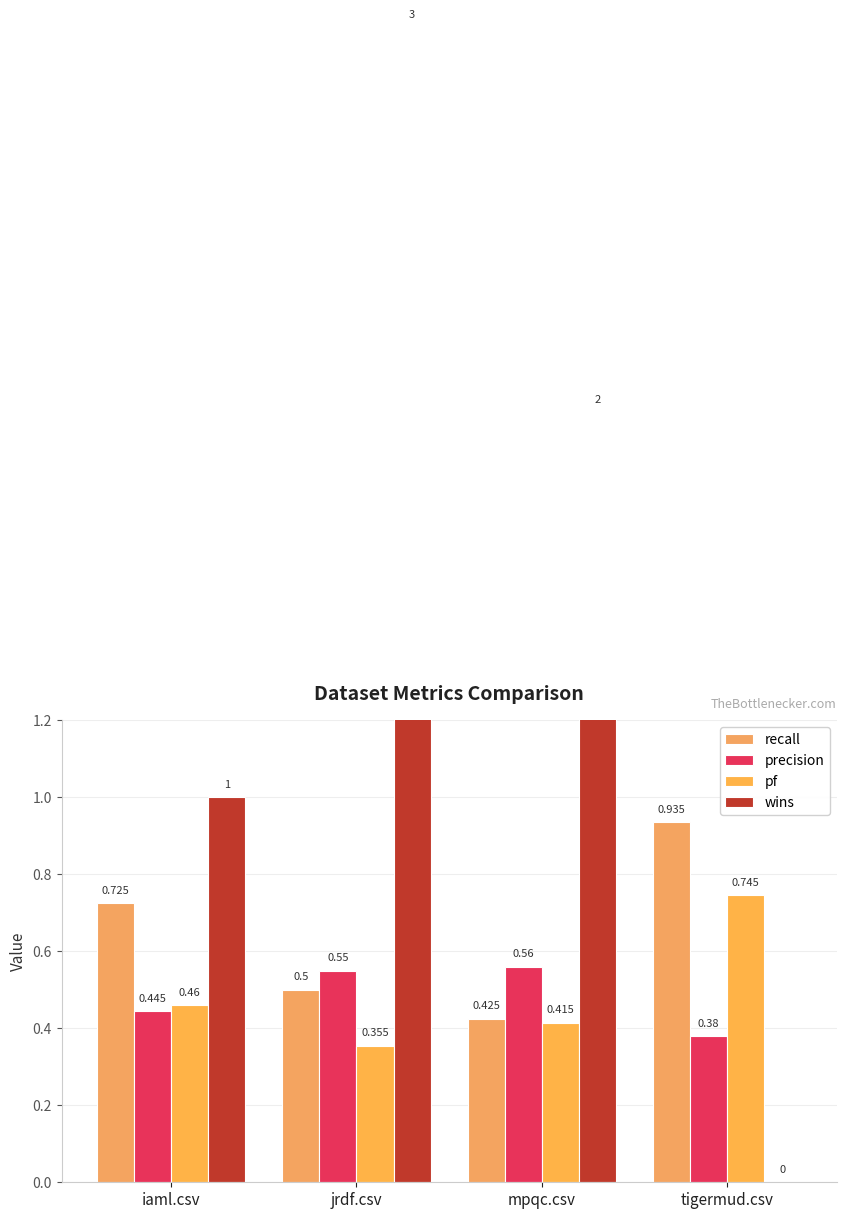

What is the label of the 3rd bar from the right?

jrdf.csv